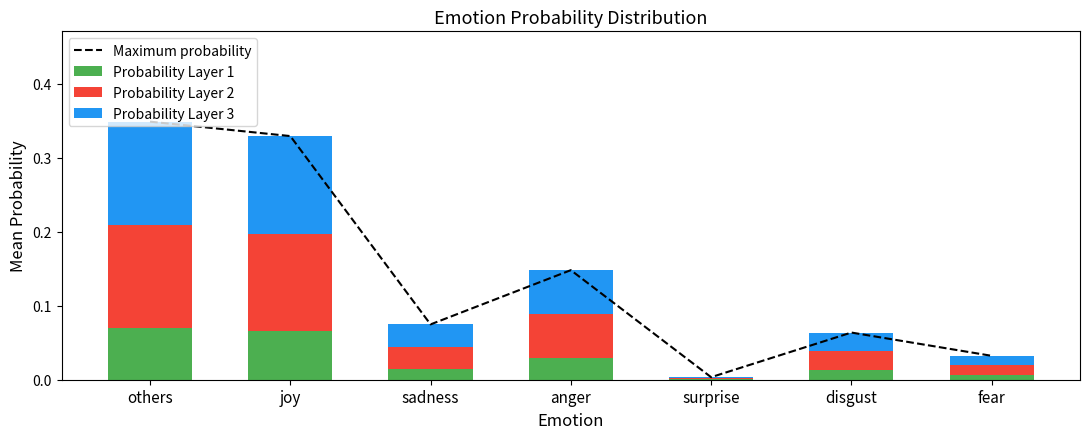

What is the difference between the second highest and second lowest values in the Probability Layer 3 series?

0.1